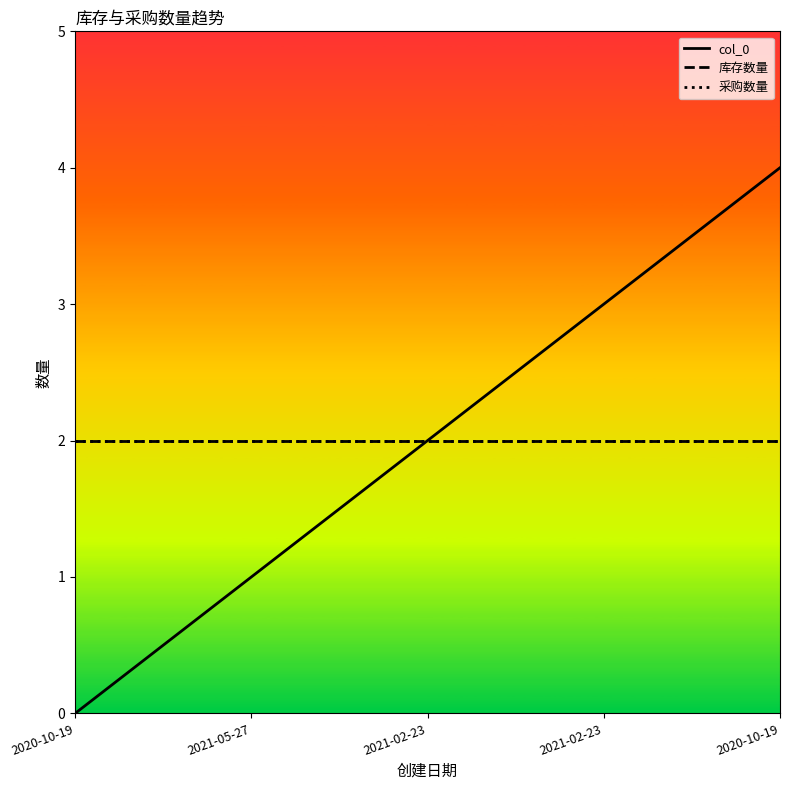

Does the chart have visible grid lines?

No